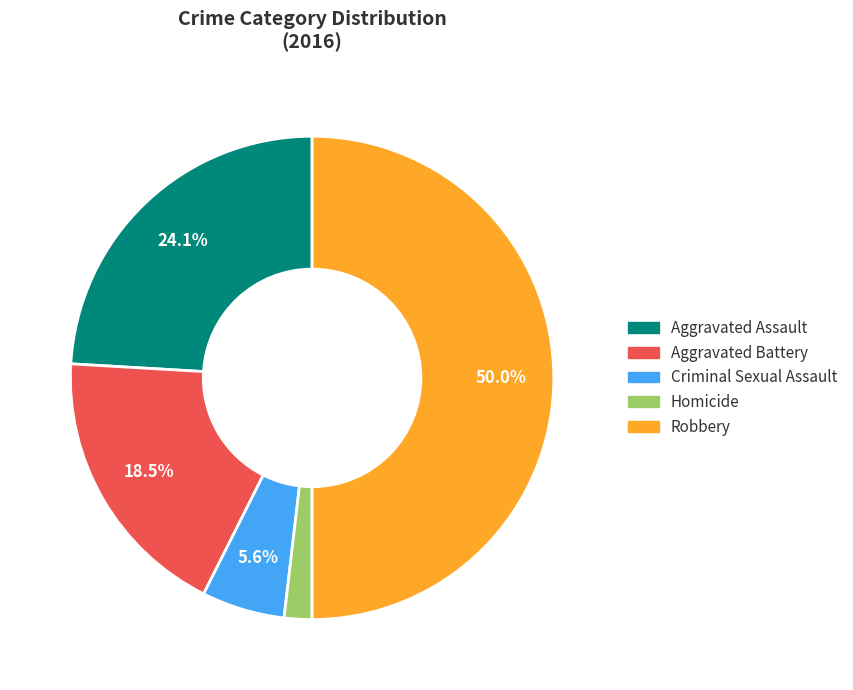

Rank the categories by value from lowest to highest.

Homicide, Criminal Sexual Assault, Aggravated Battery, Aggravated Assault, Robbery